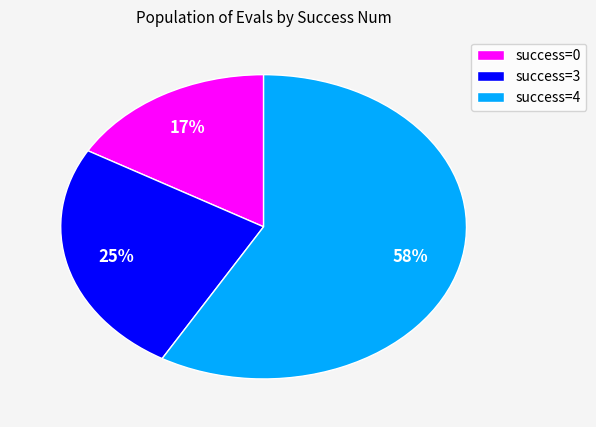

Does any single category account for the majority?

Yes